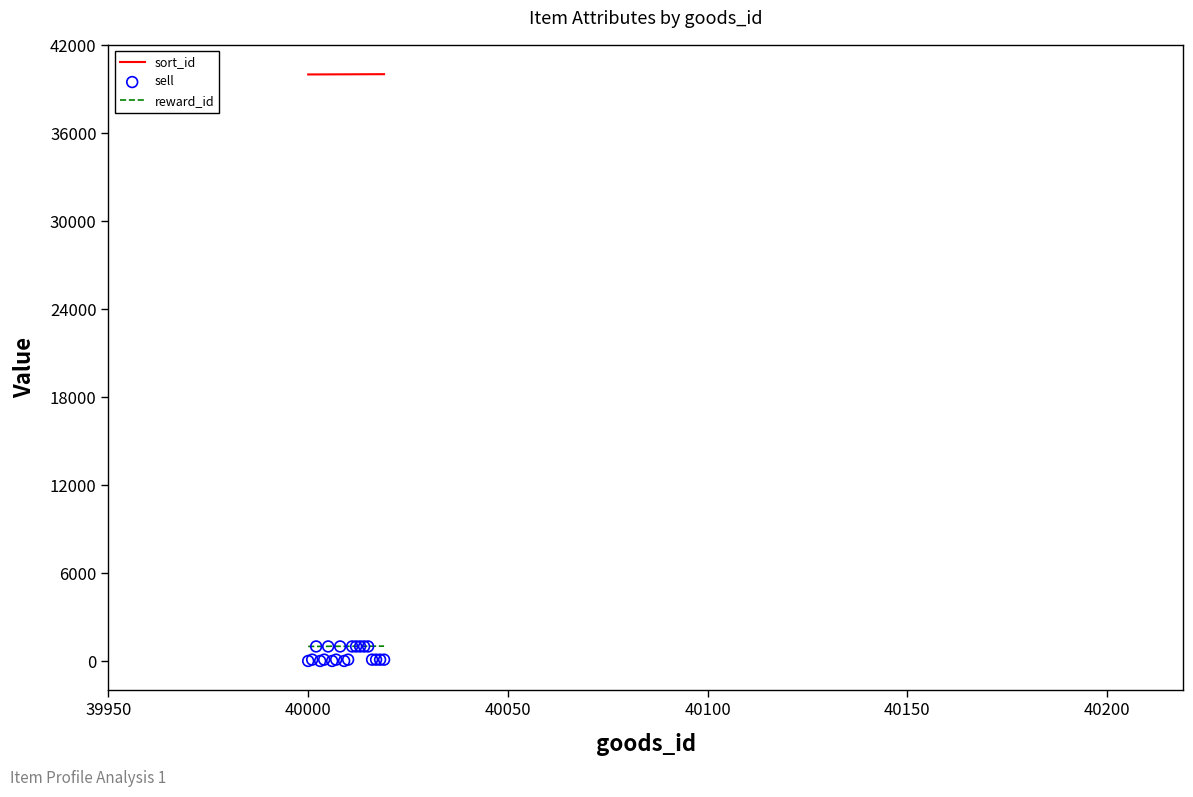

True or false: reward_id and sort_id intersect in this chart.

False